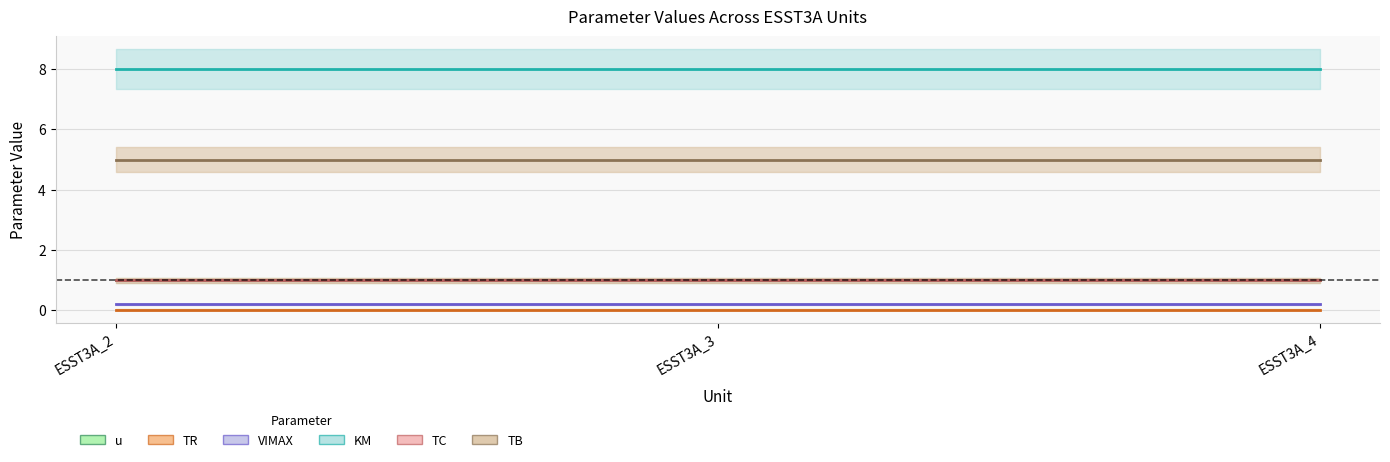

At ESST3A_3, list the series in order from largest to smallest.

KM, TB, u, TC, VIMAX, TR